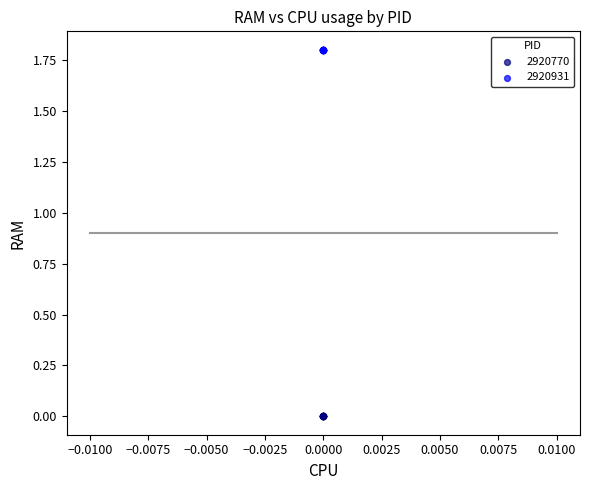

Which series contains the highest Y value?

2920931